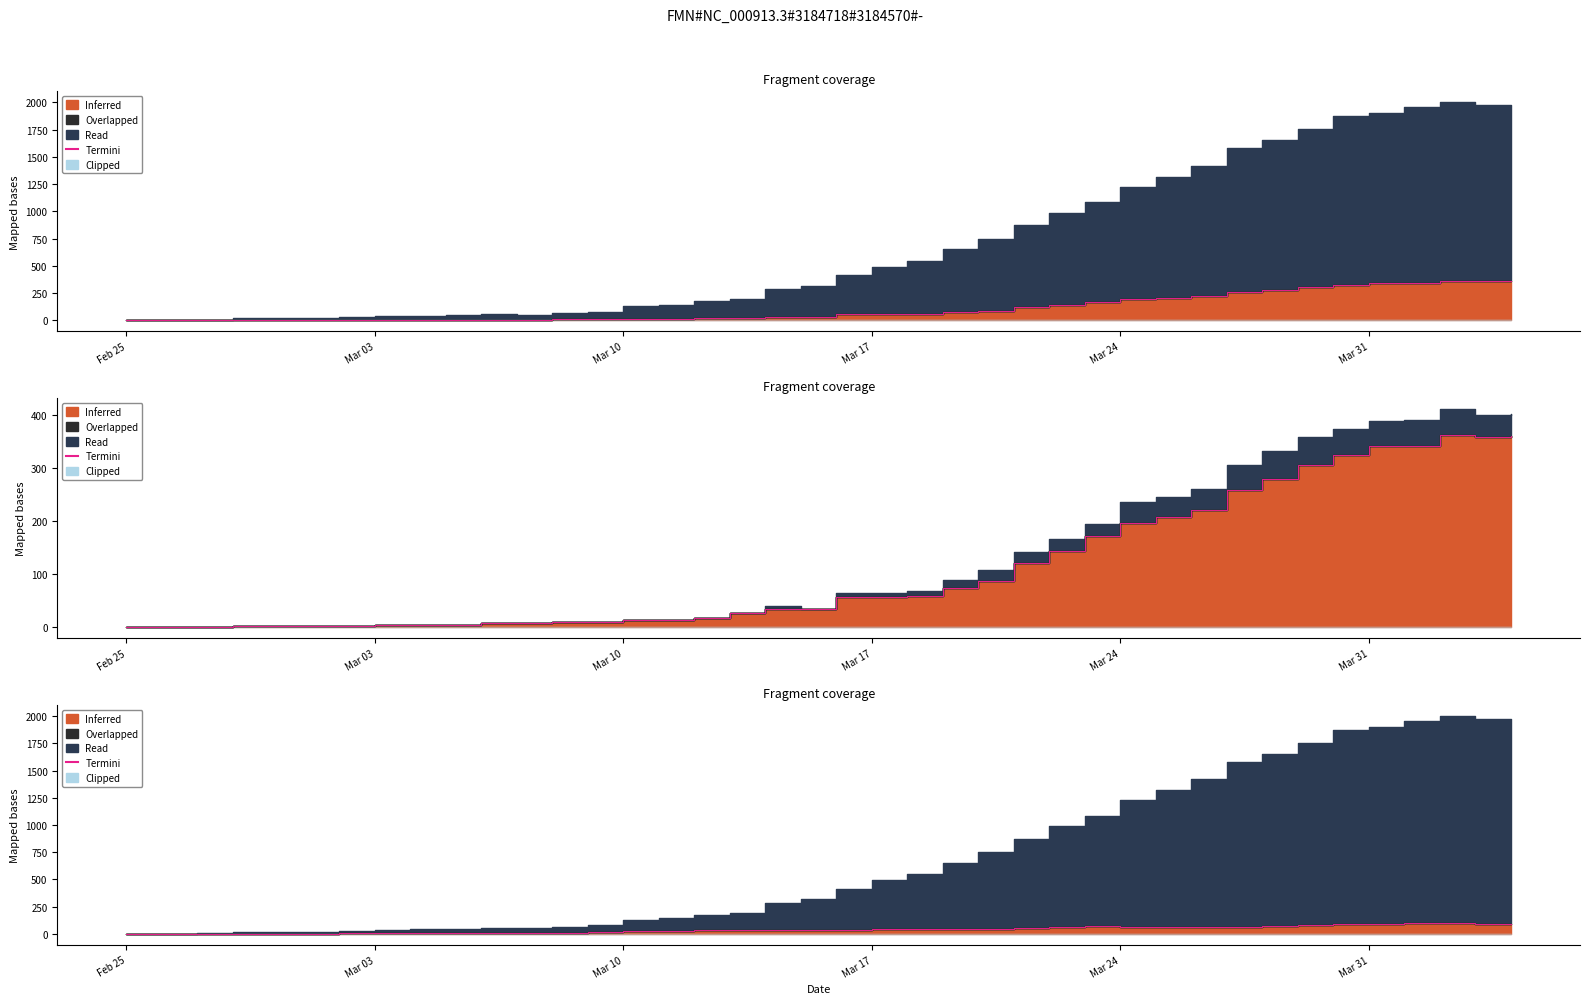

True or false: there are more than 0 points higher than both neighbors.

True